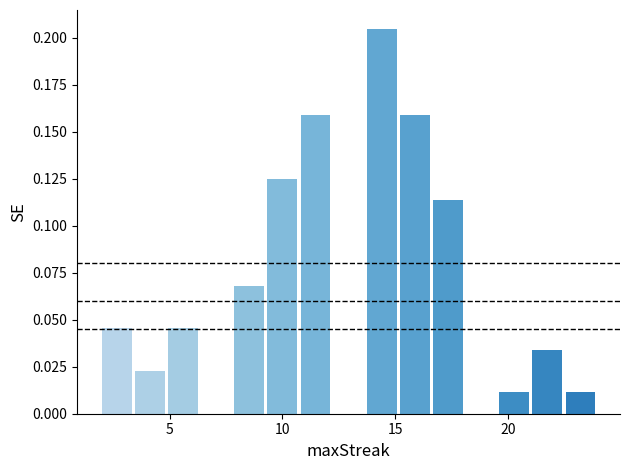

Around what value on the x-axis is the tallest bar? Give the approximate position of its centre, as read against the axis.

14.5